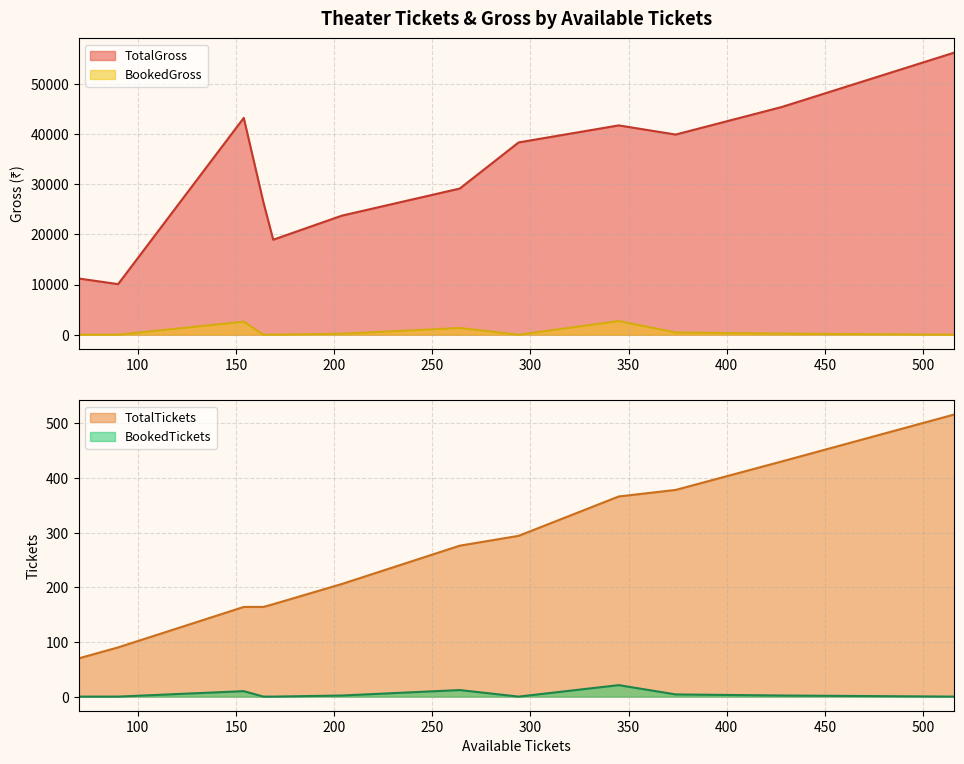

What is the sum of all TotalTickets values?

3123